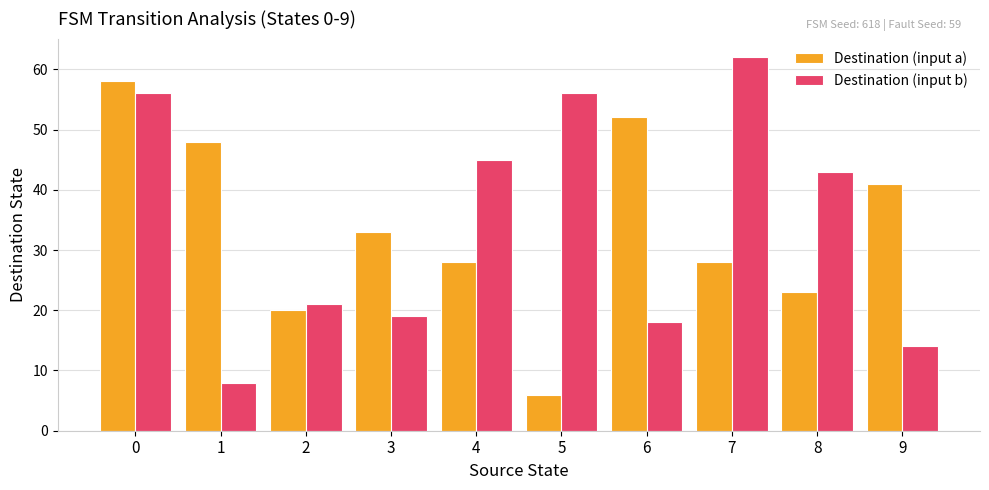

What is the approximate value of Destination (input a) at 3, to the nearest 10?

30